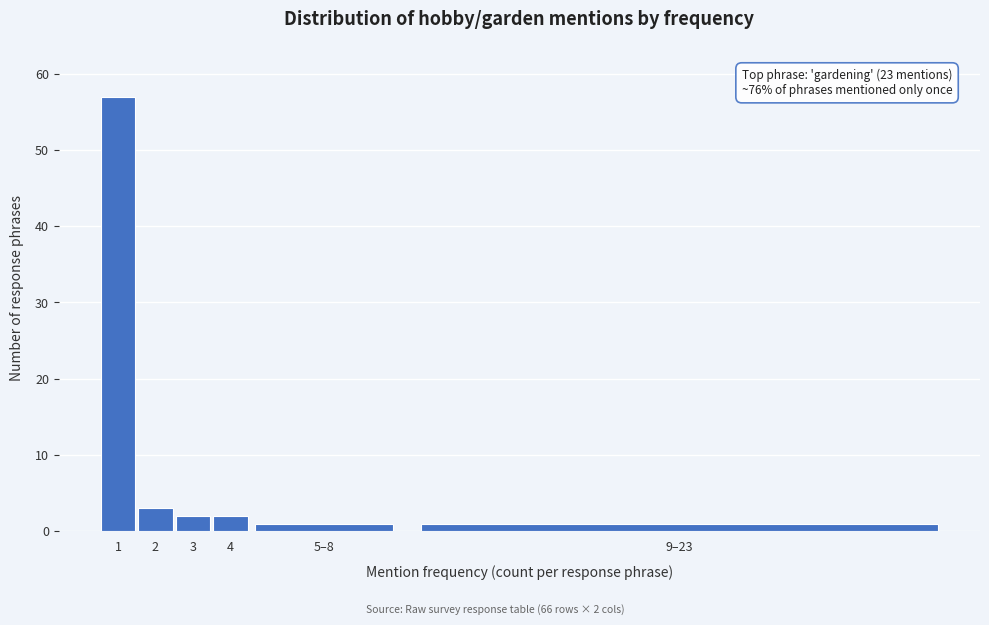

Reading left to right, transcribe all the data shown in this chart.

1=57	2=3	3=2	4=2	5–8=1	9–23=1